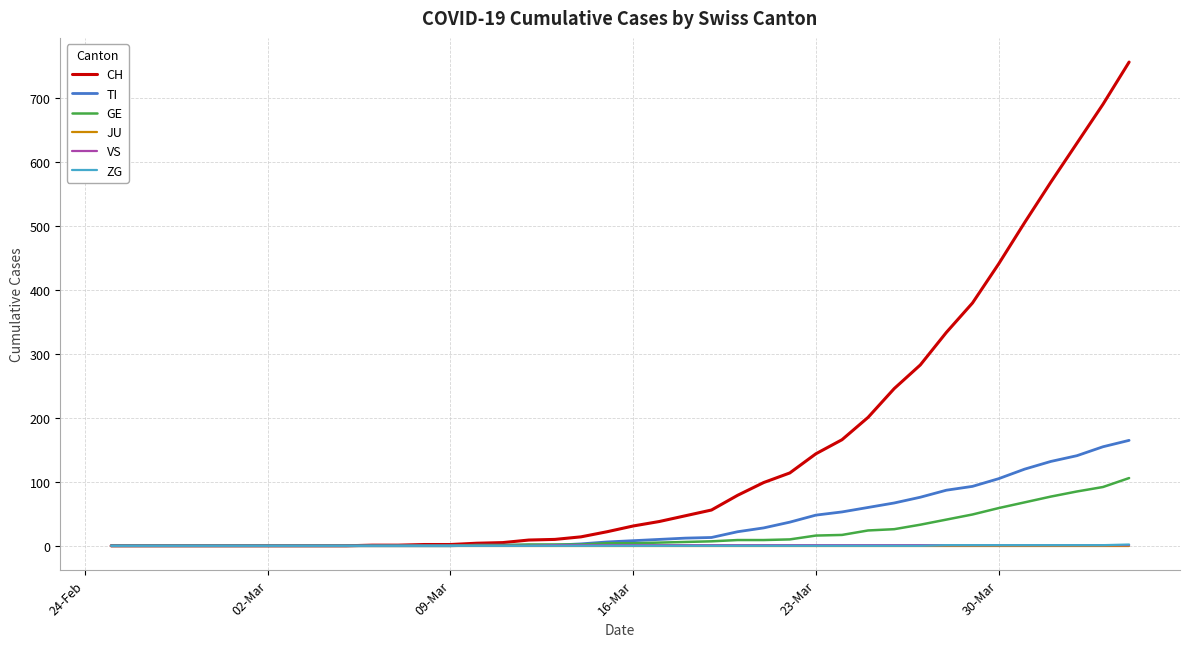

How many lines are shown in the chart?

6